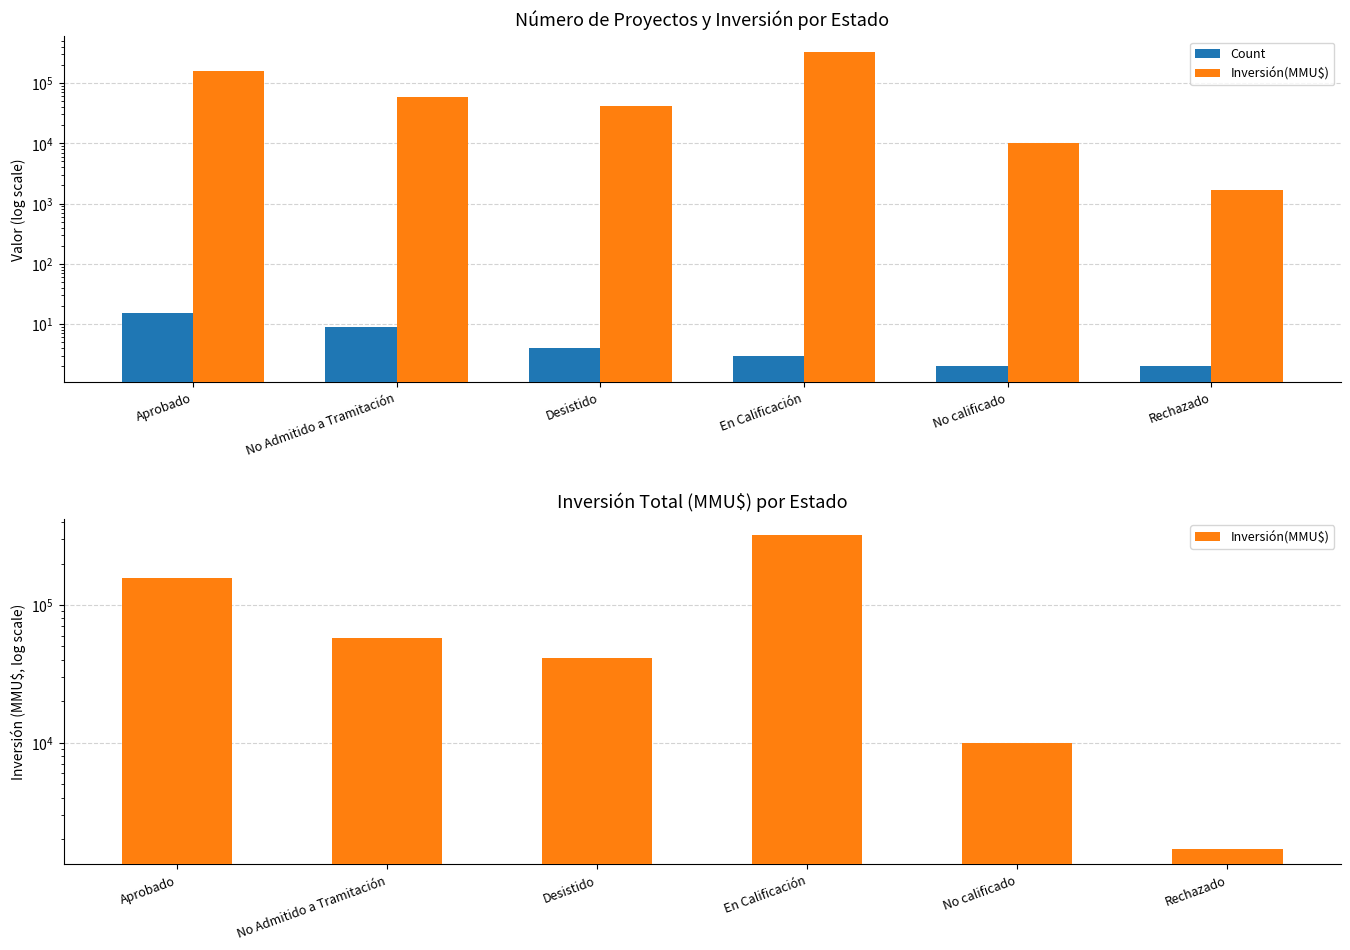

What position from the left is Aprobado?

1